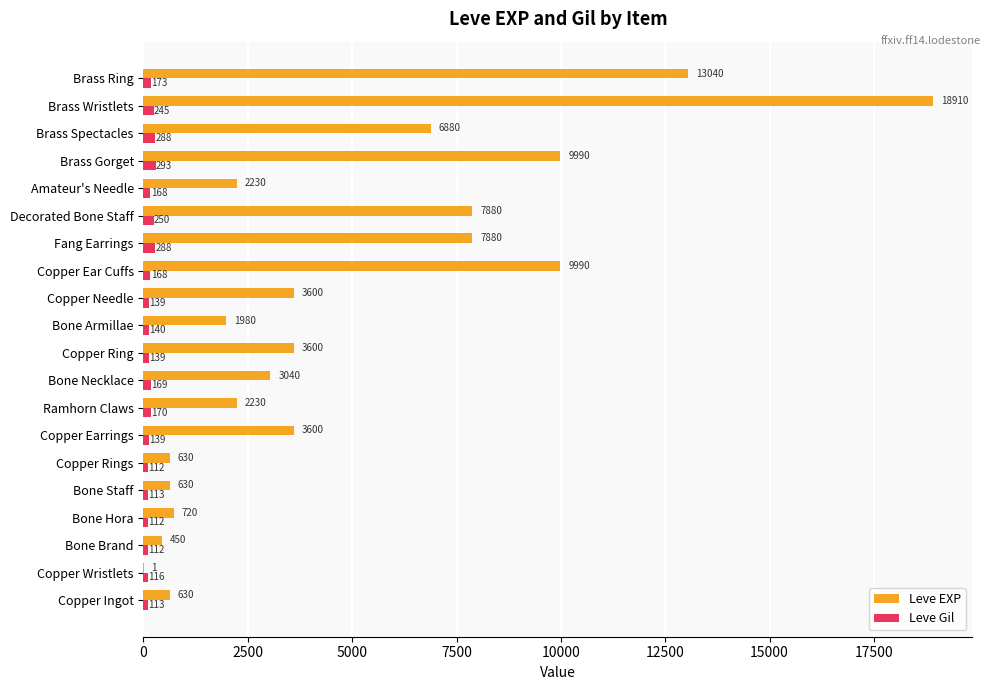

At which category is the sum across all series the highest?

Brass Wristlets